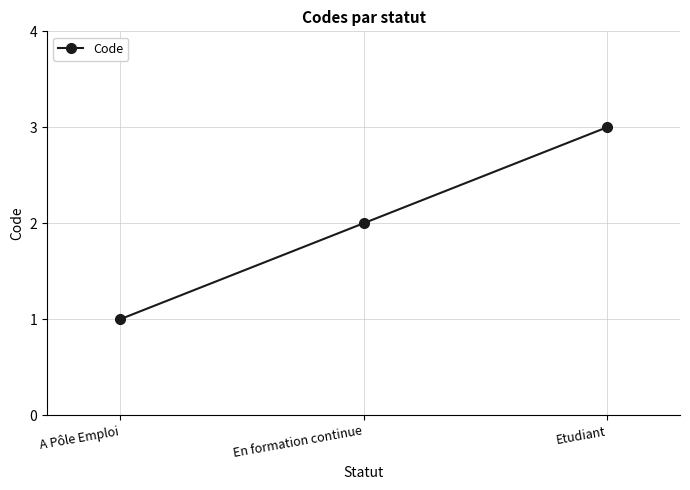

Reading left to right, what are all the values shown in this chart?

A Pôle Emploi=1	En formation continue=2	Etudiant=3